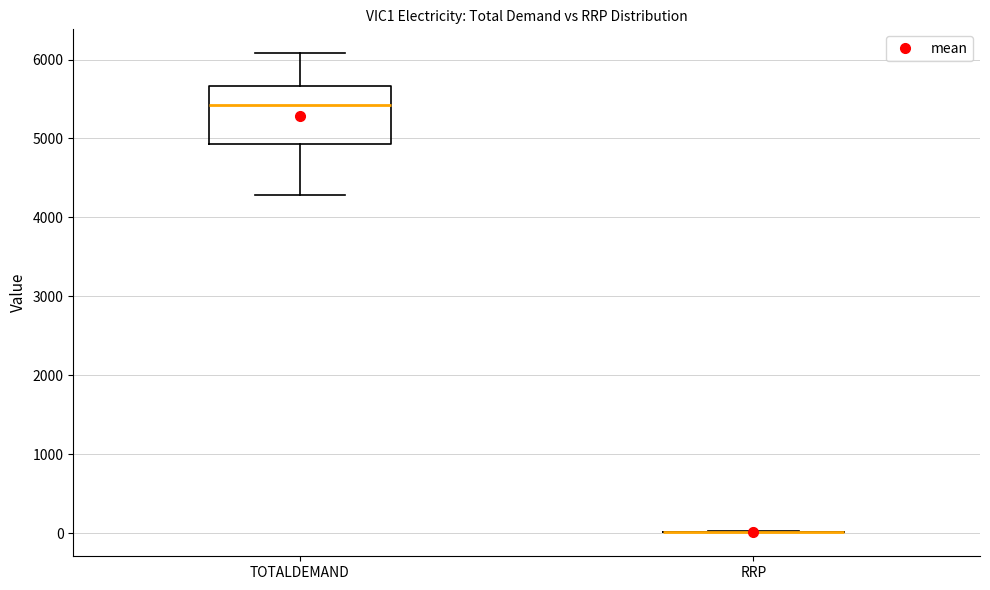

Which box is the tallest, from its lower edge to its upper edge?

TOTALDEMAND